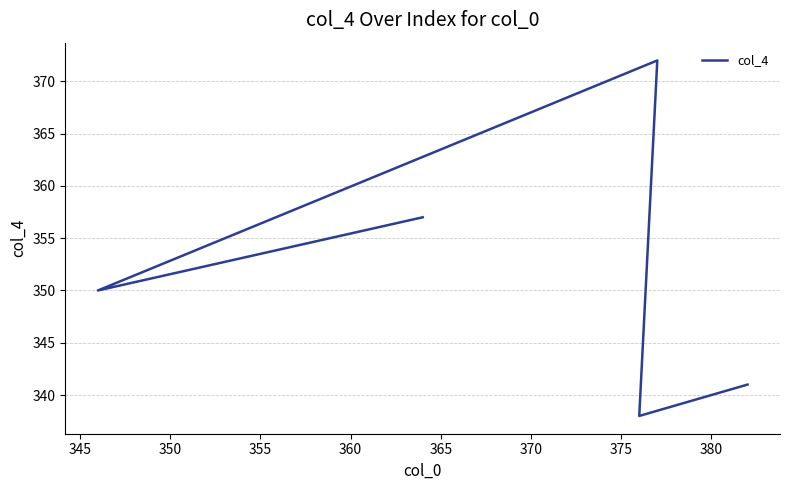

Is it true that the value at 355 is 194?

False